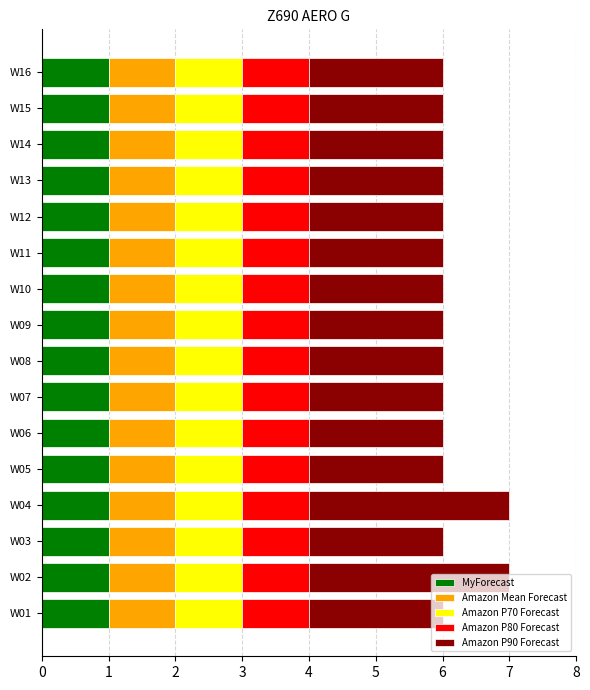

What is the total value across all series at W10?

6